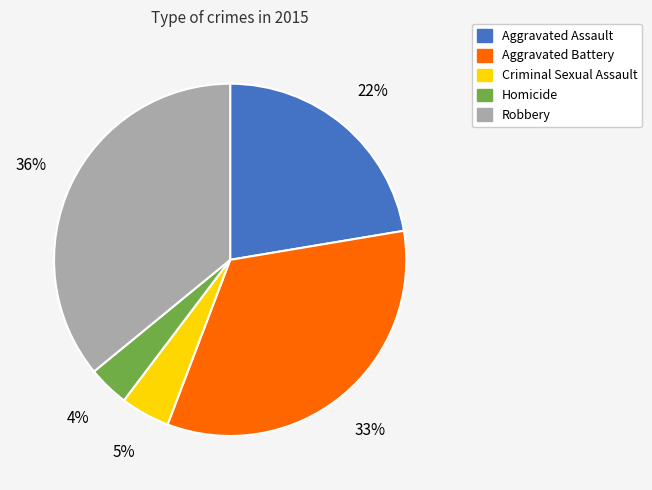

What is the largest slice in the pie chart?

Robbery